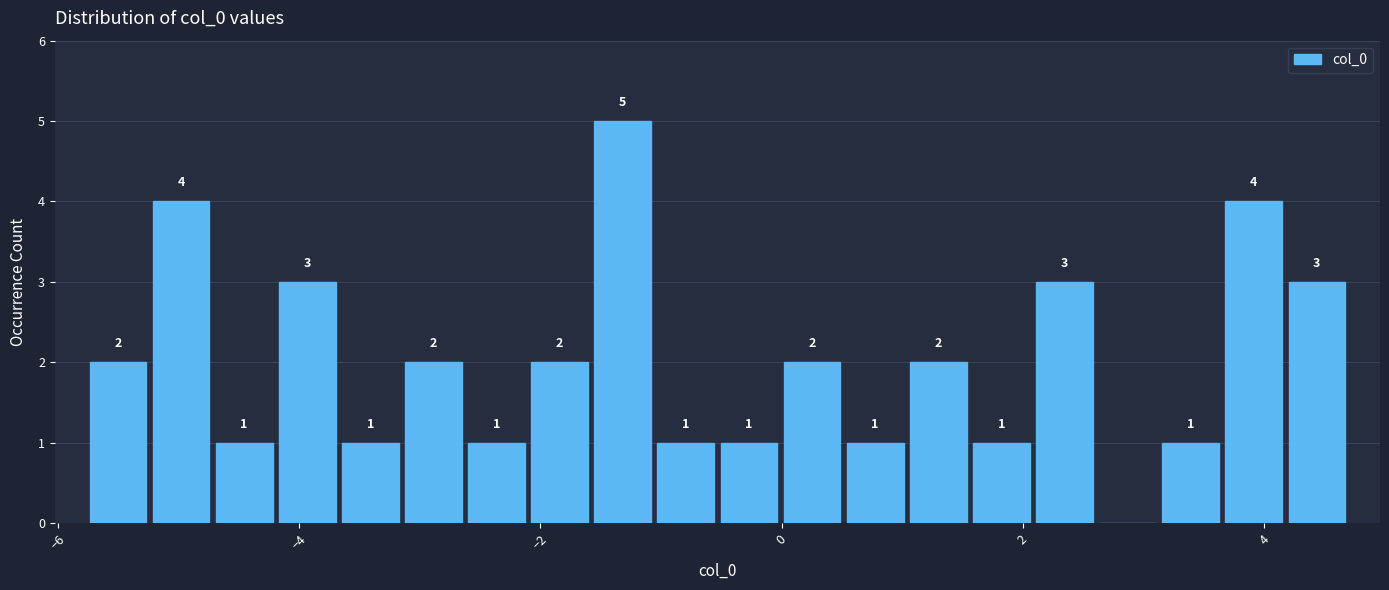

Read against the x-axis, roughly where is the centre of the tallest bar?

-1.4